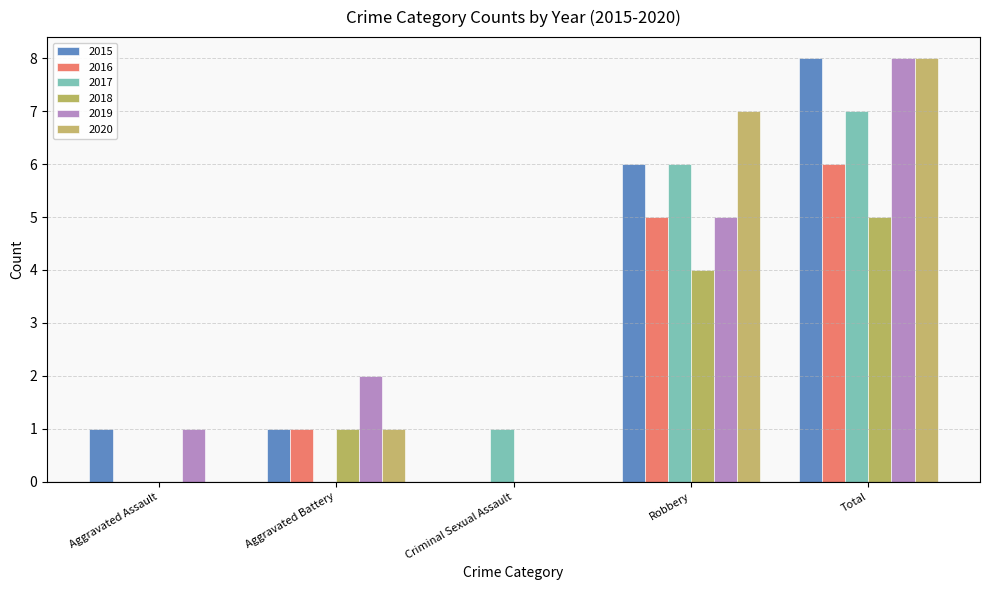

Where is 2015 nearest to the value 4?

Robbery